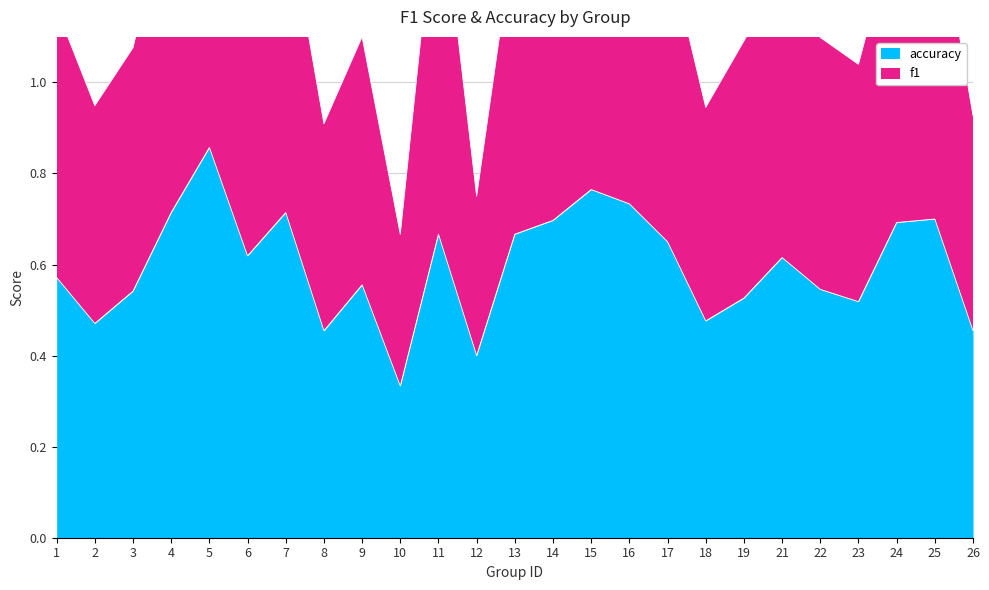

At which category does the chart reach its minimum across all series?

10